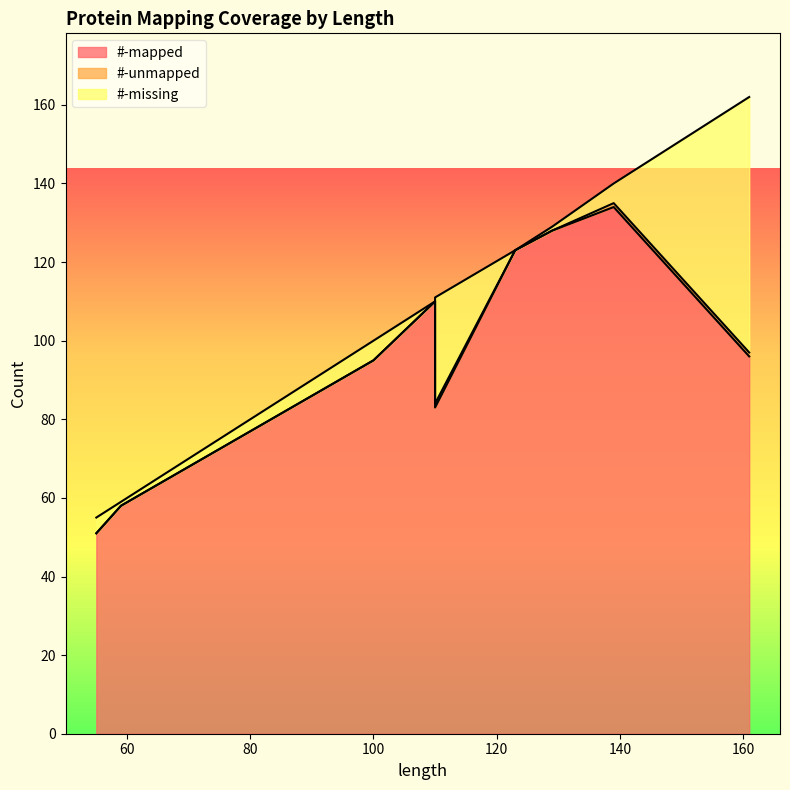

Which category has the highest value across all series?

139